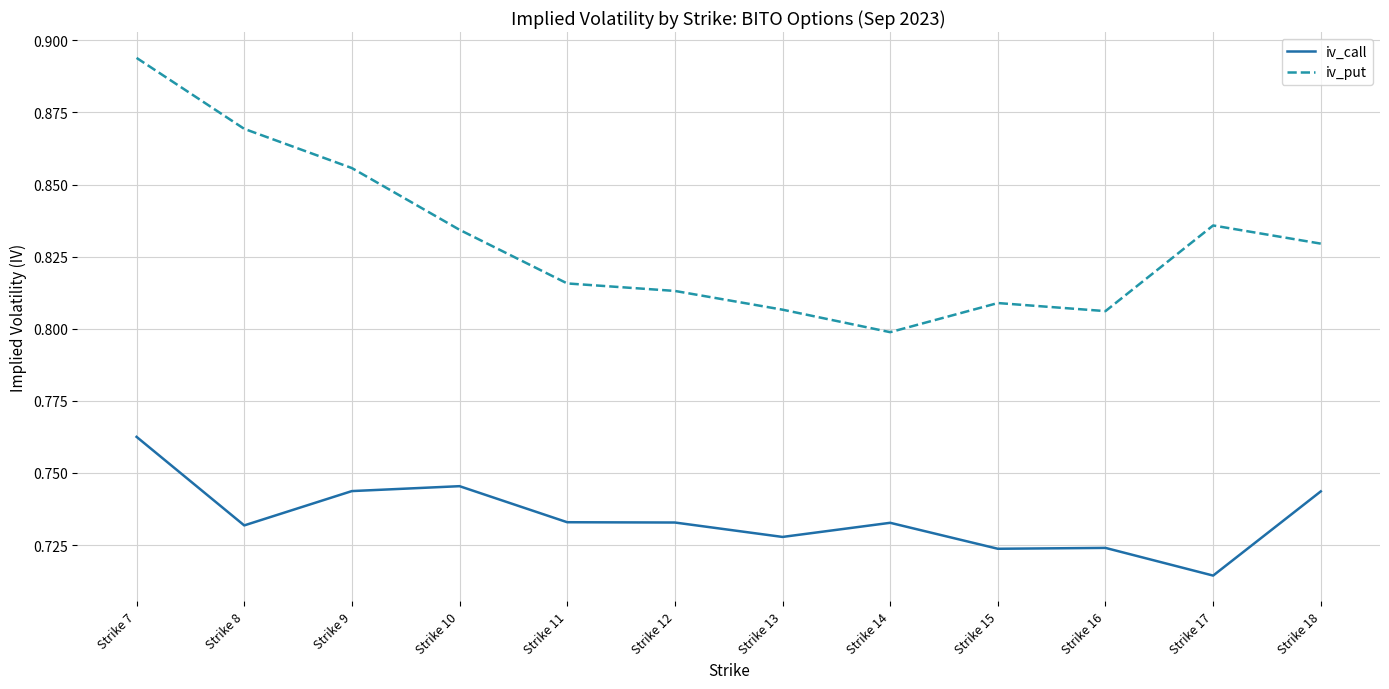

At which label is iv_put closest to 0?

Strike 14